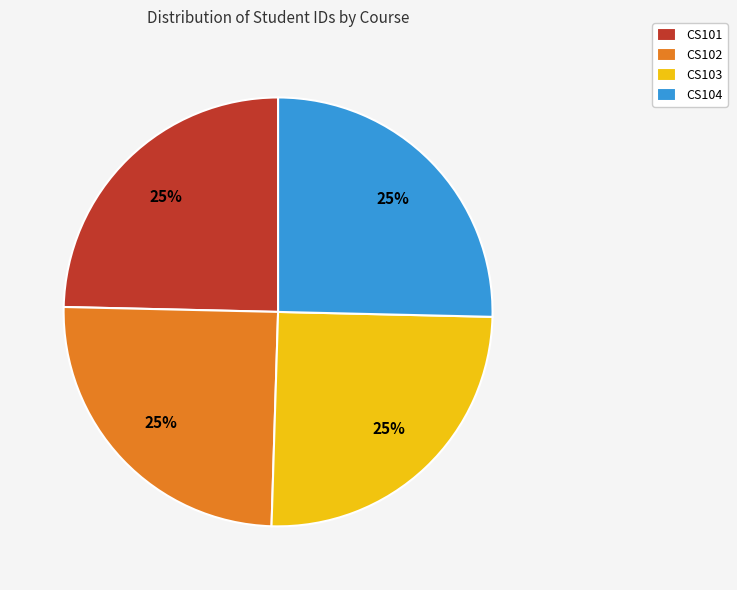

Approximately how many times larger is the value at CS102 compared to CS103?

1.0